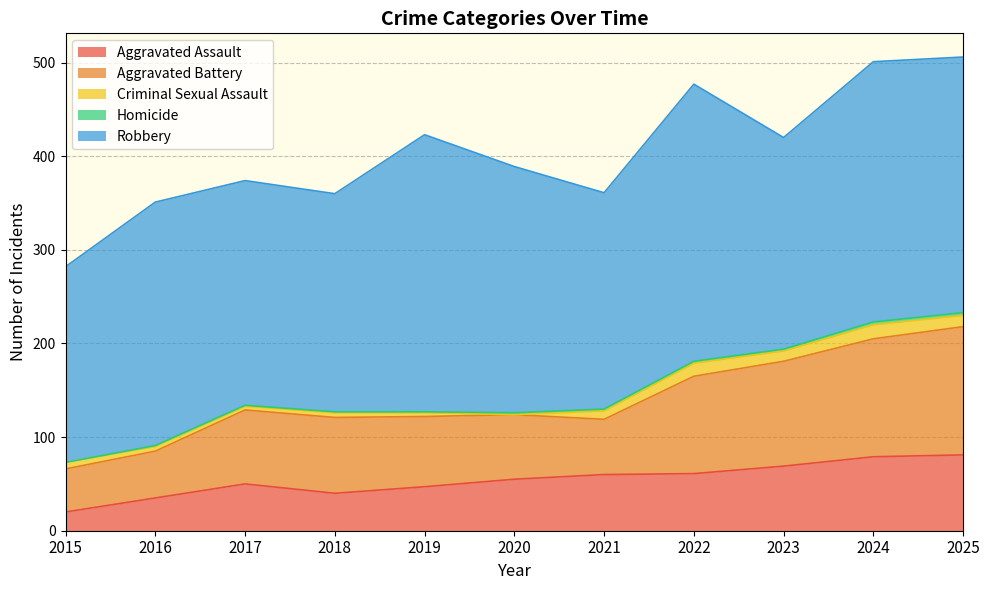

Is it true that Robbery equals 260 at 2016?

True